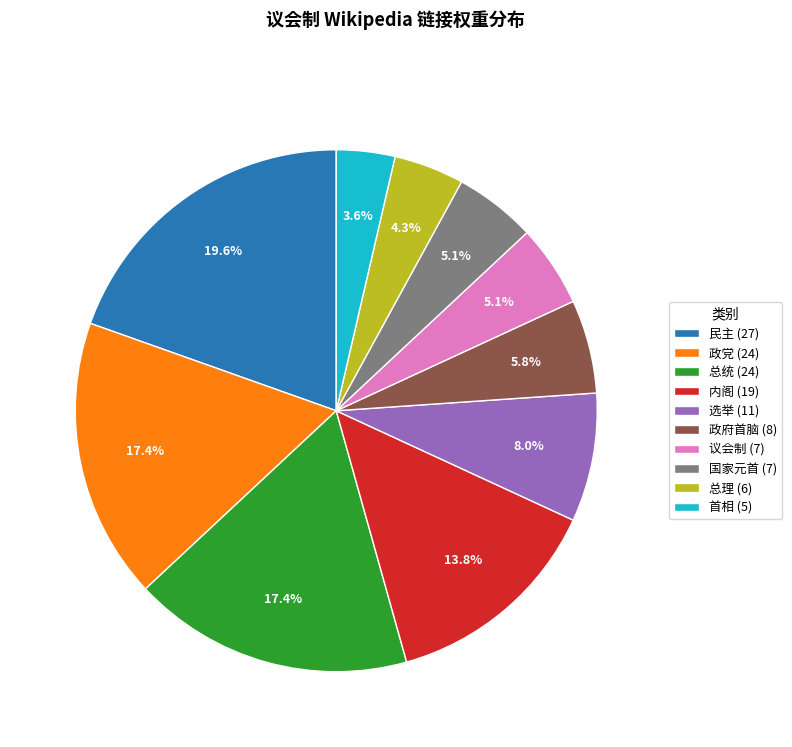

What is the total percentage of 议会制 (7) and 政党 (24)?

22.5%